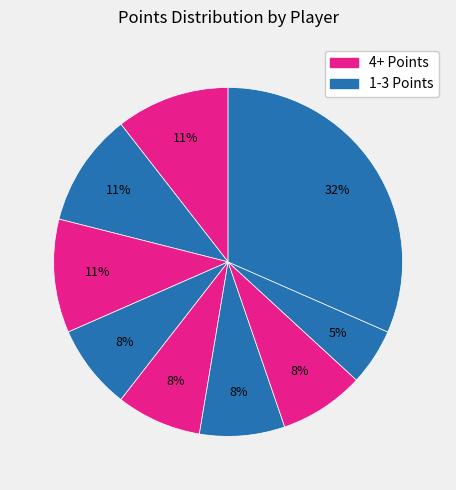

How many segments does this pie chart have?

9